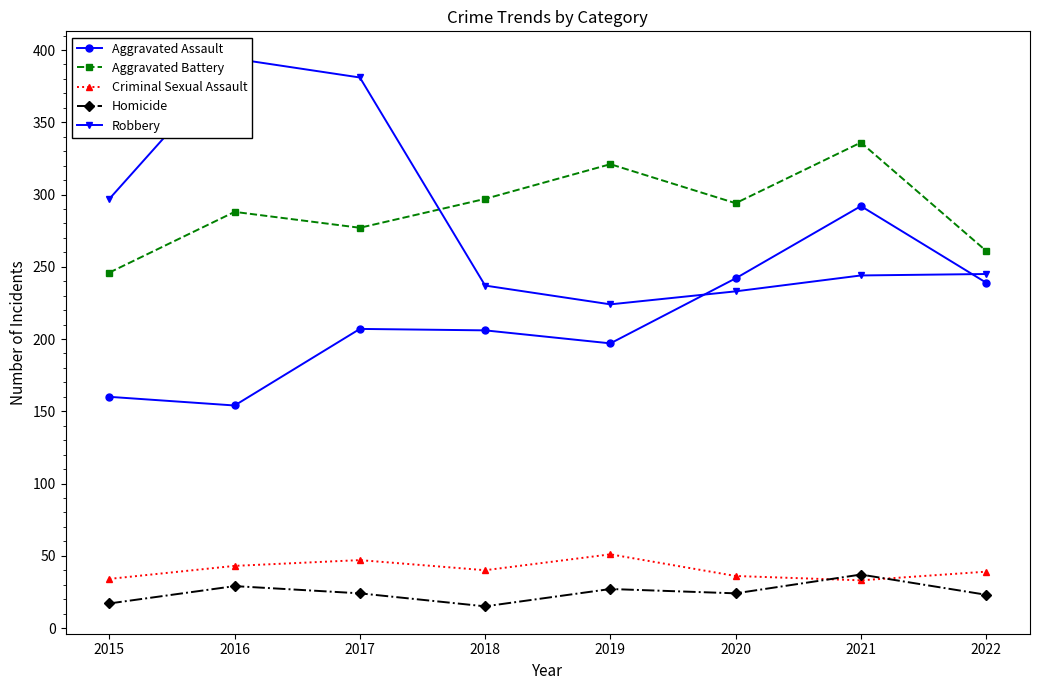

List the series in order of their peak value, highest first.

Robbery, Aggravated Battery, Aggravated Assault, Criminal Sexual Assault, Homicide